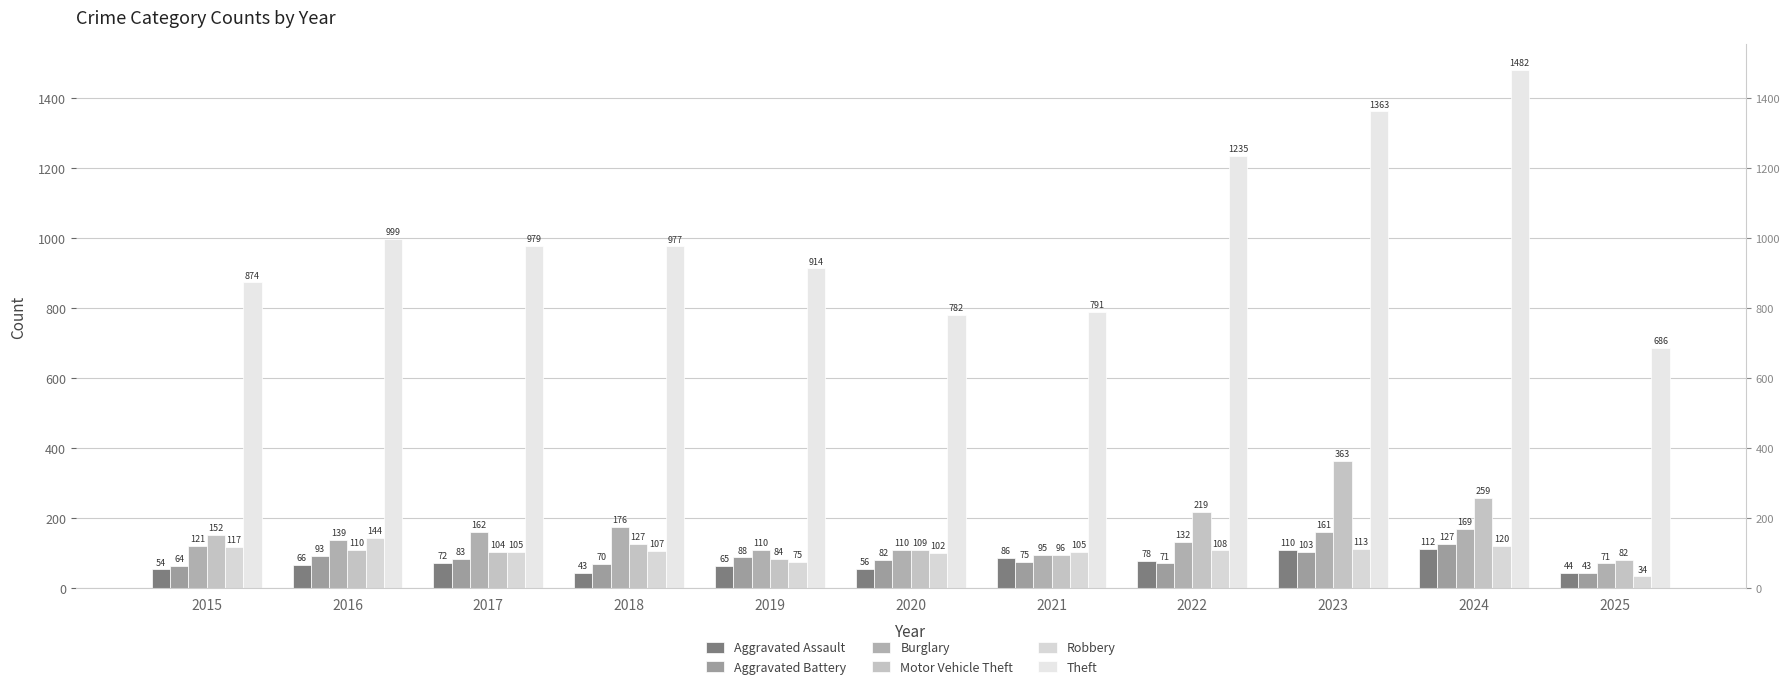

What is the average value of the Motor Vehicle Theft series?

155